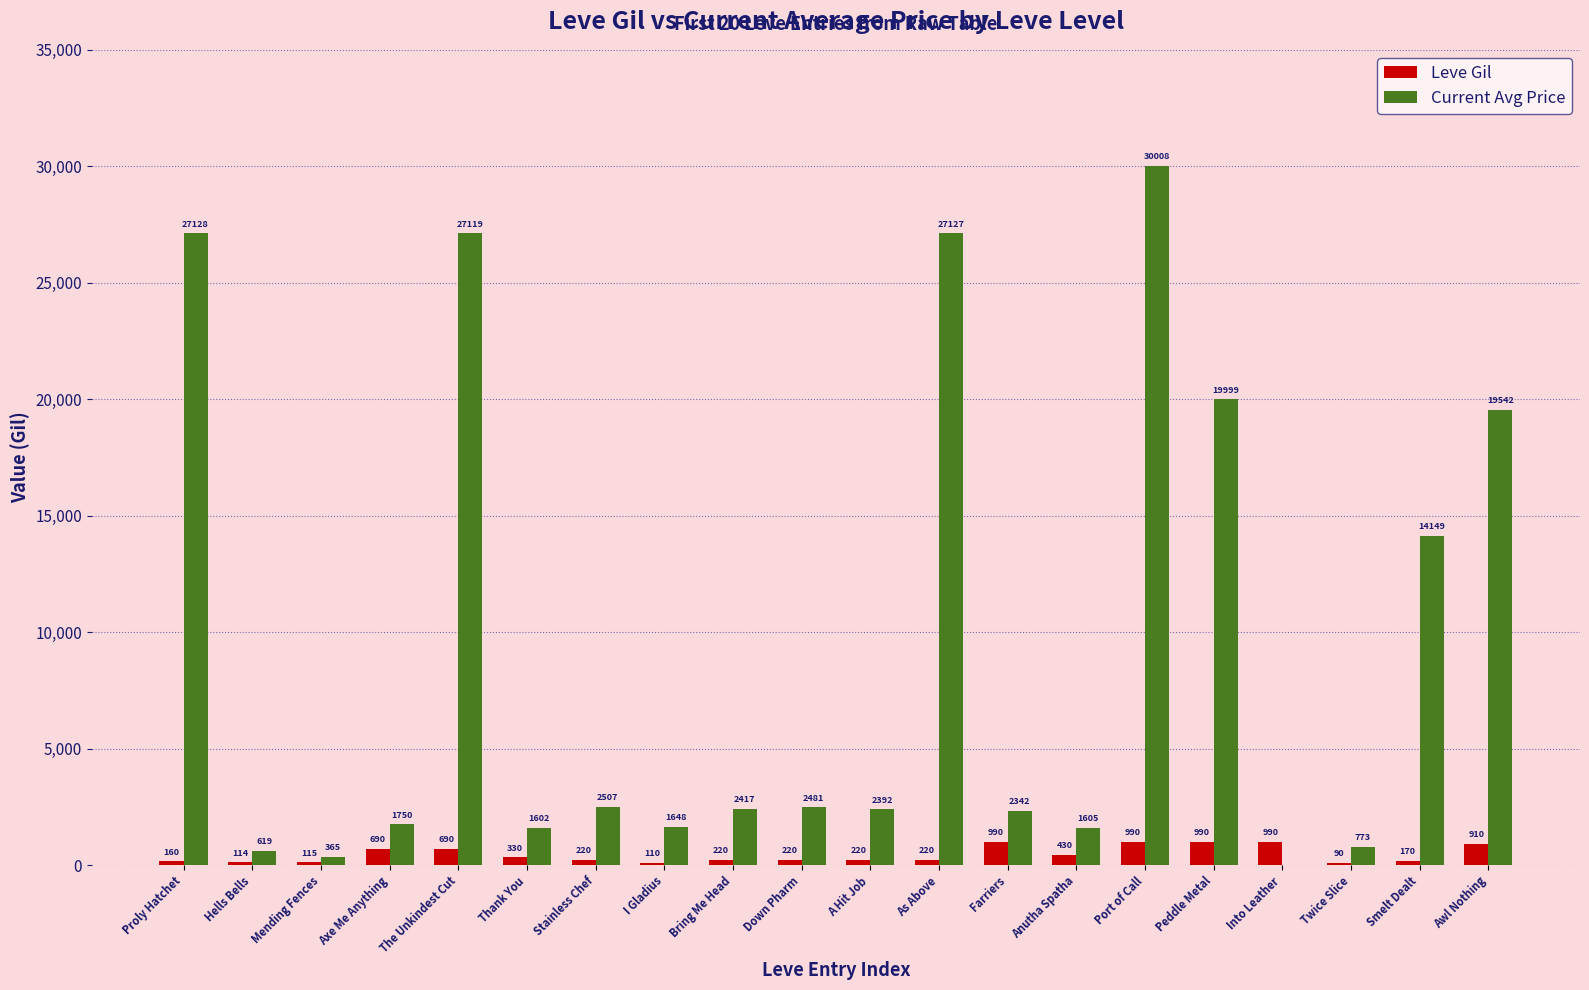

Count the number of categories in the chart.

20